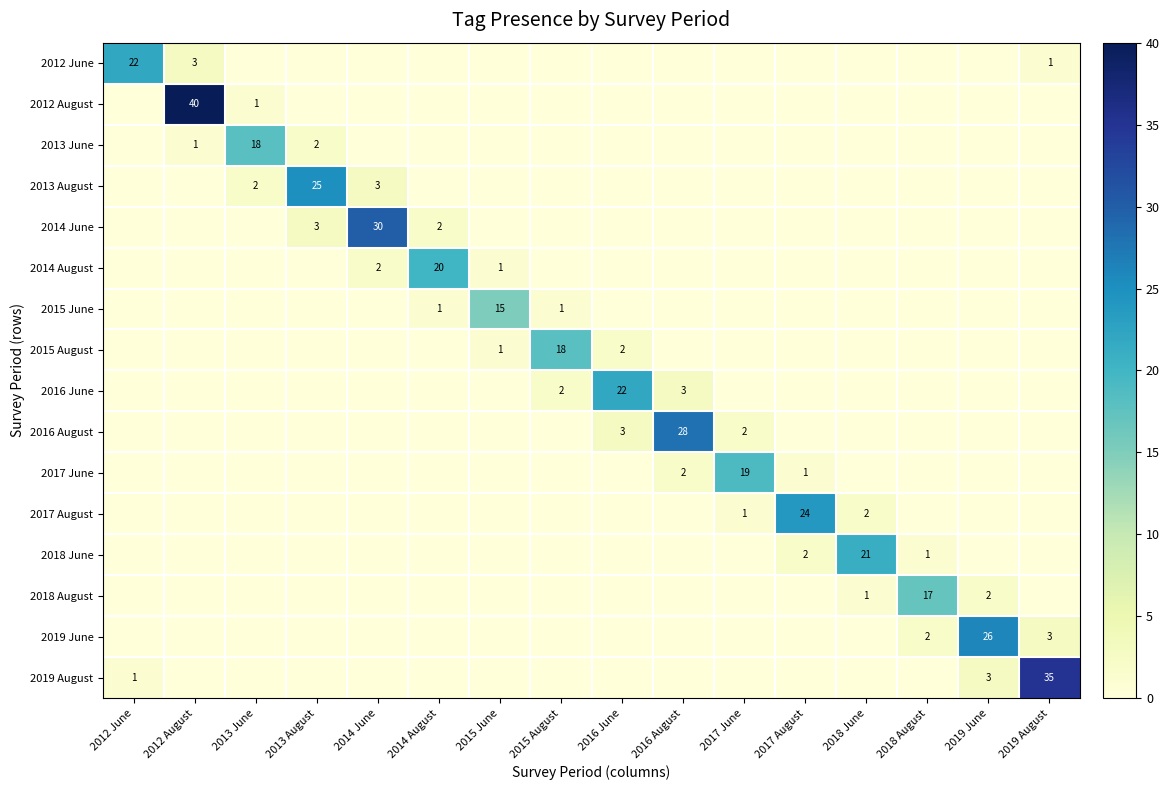

True or false: 2016 June has a value of 2 at 2016 August.

False